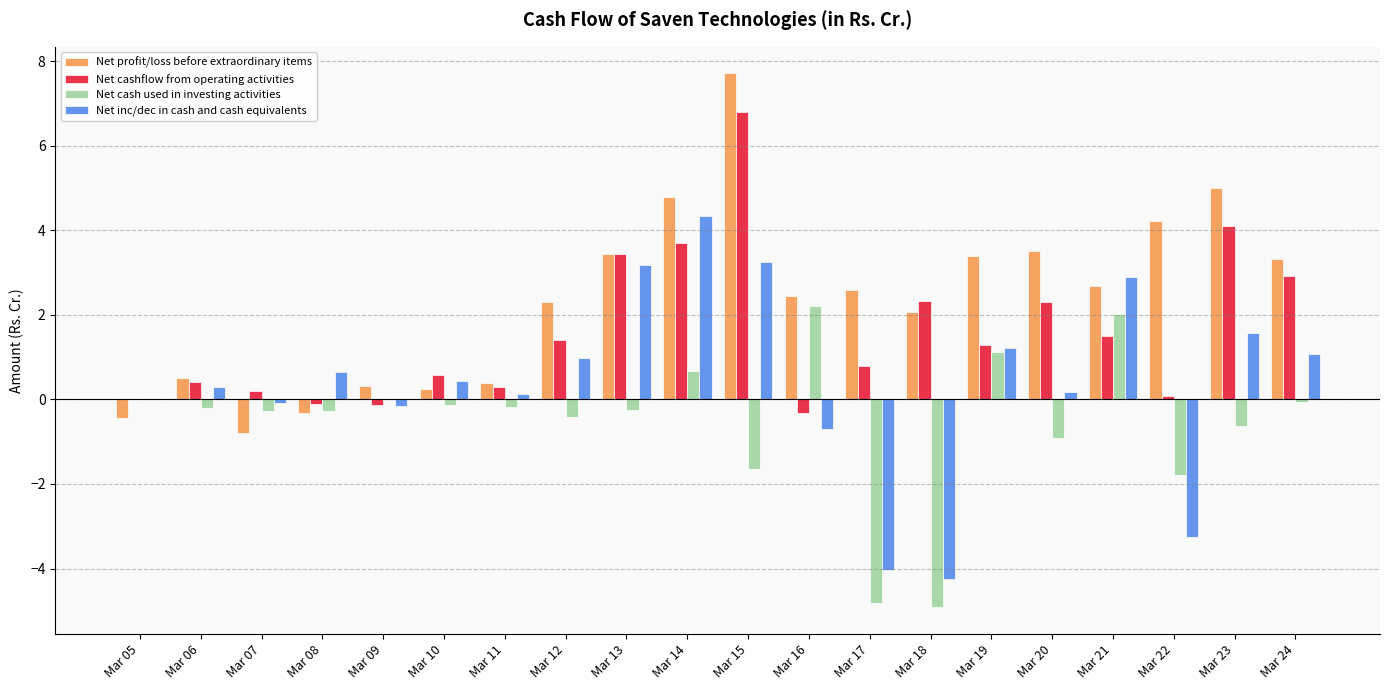

What is the sum of all Net cash used in investing activities values?

-10.4